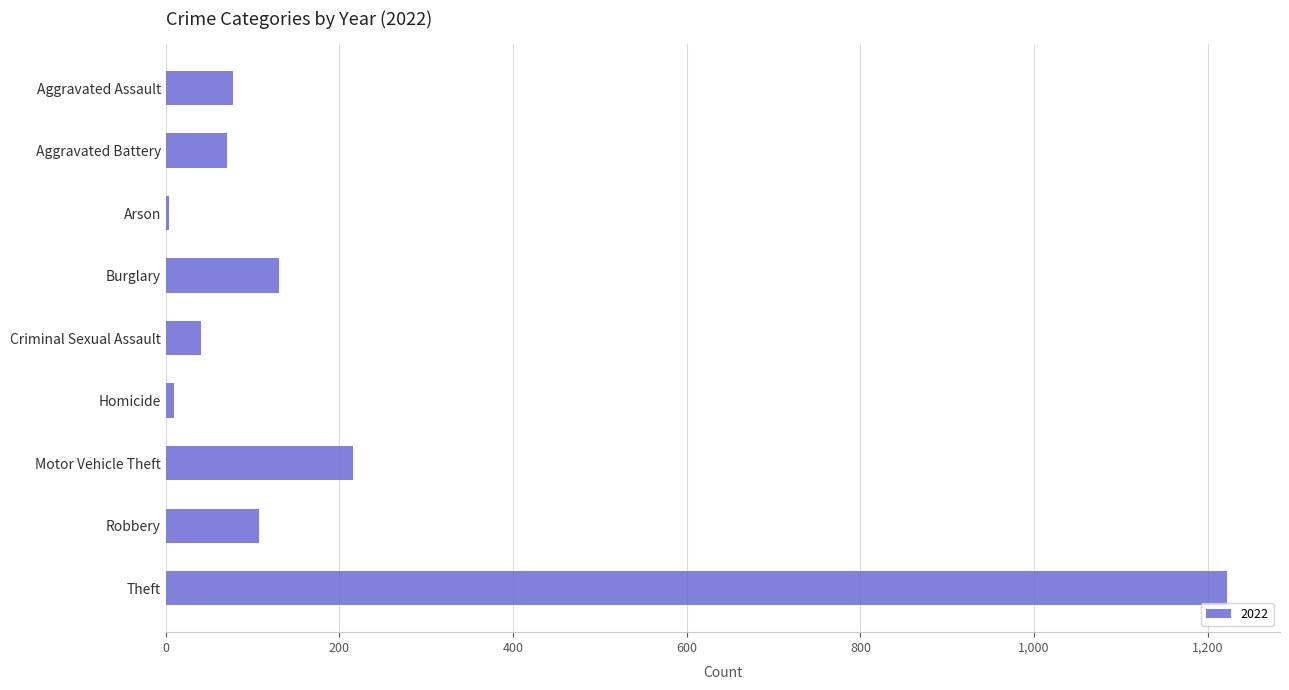

What is the sum of all values?

1878